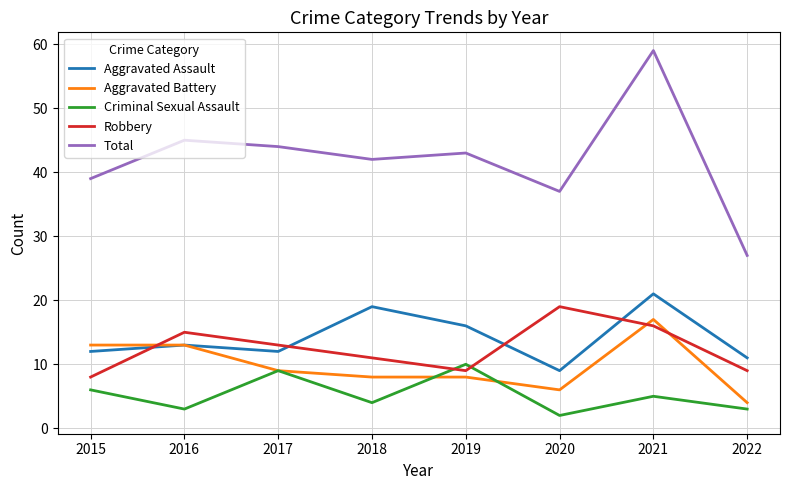

Reading left to right, list all the values displayed in this chart.

Aggravated Assault: 2015=12	2016=13	2017=12	2018=19	2019=16	2020=9	2021=21	2022=11
Aggravated Battery: 2015=13	2016=13	2017=9	2018=8	2019=8	2020=6	2021=17	2022=4
Criminal Sexual Assault: 2015=6	2016=3	2017=9	2018=4	2019=10	2020=2	2021=5	2022=3
Robbery: 2015=8	2016=15	2017=13	2018=11	2019=9	2020=19	2021=16	2022=9
Total: 2015=39	2016=45	2017=44	2018=42	2019=43	2020=37	2021=59	2022=27